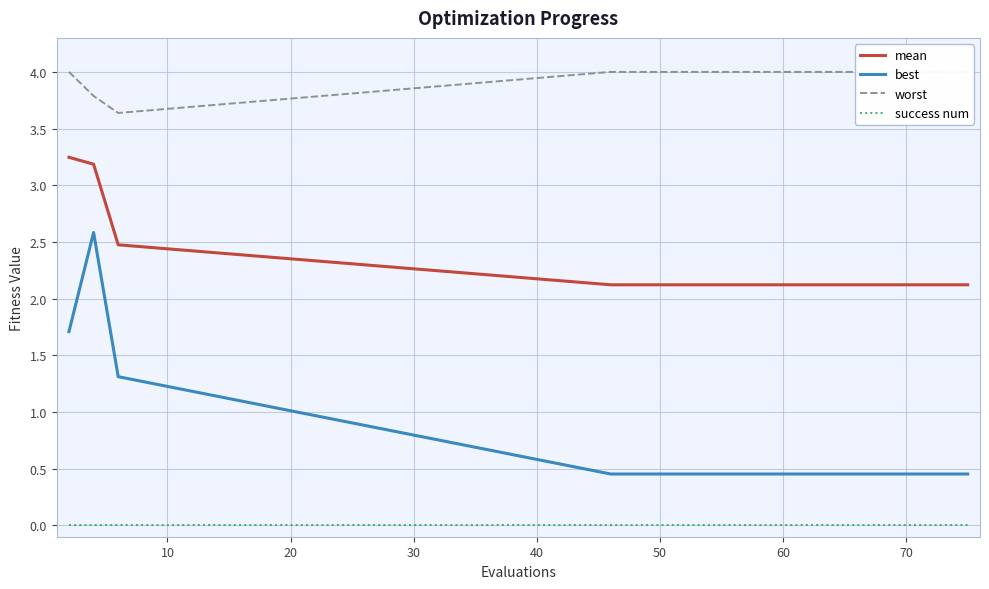

True or false: worst and success num intersect in this chart.

False